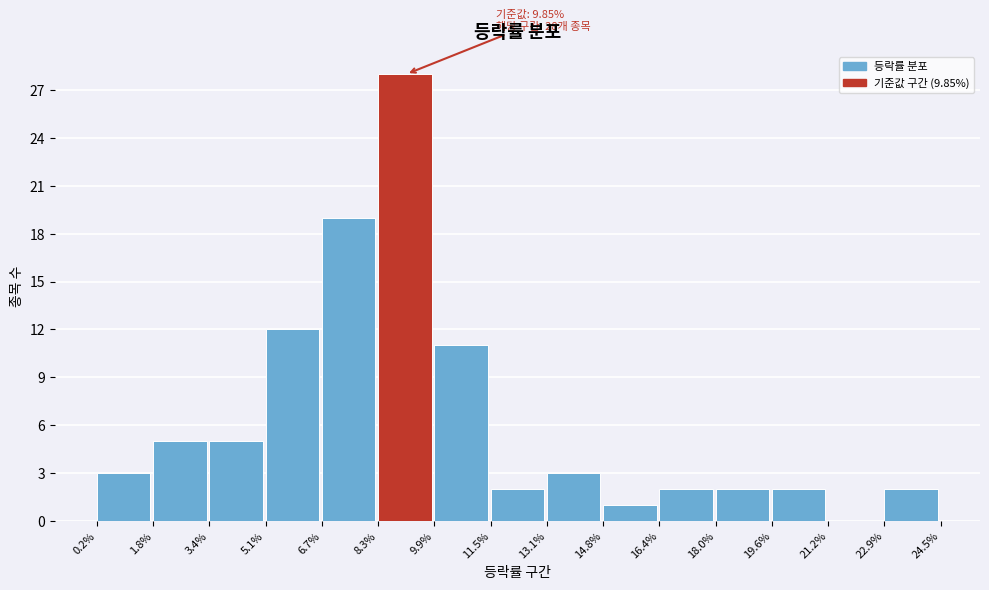

Over which range of the x-axis is the bar tallest?

8.3% to 9.9%